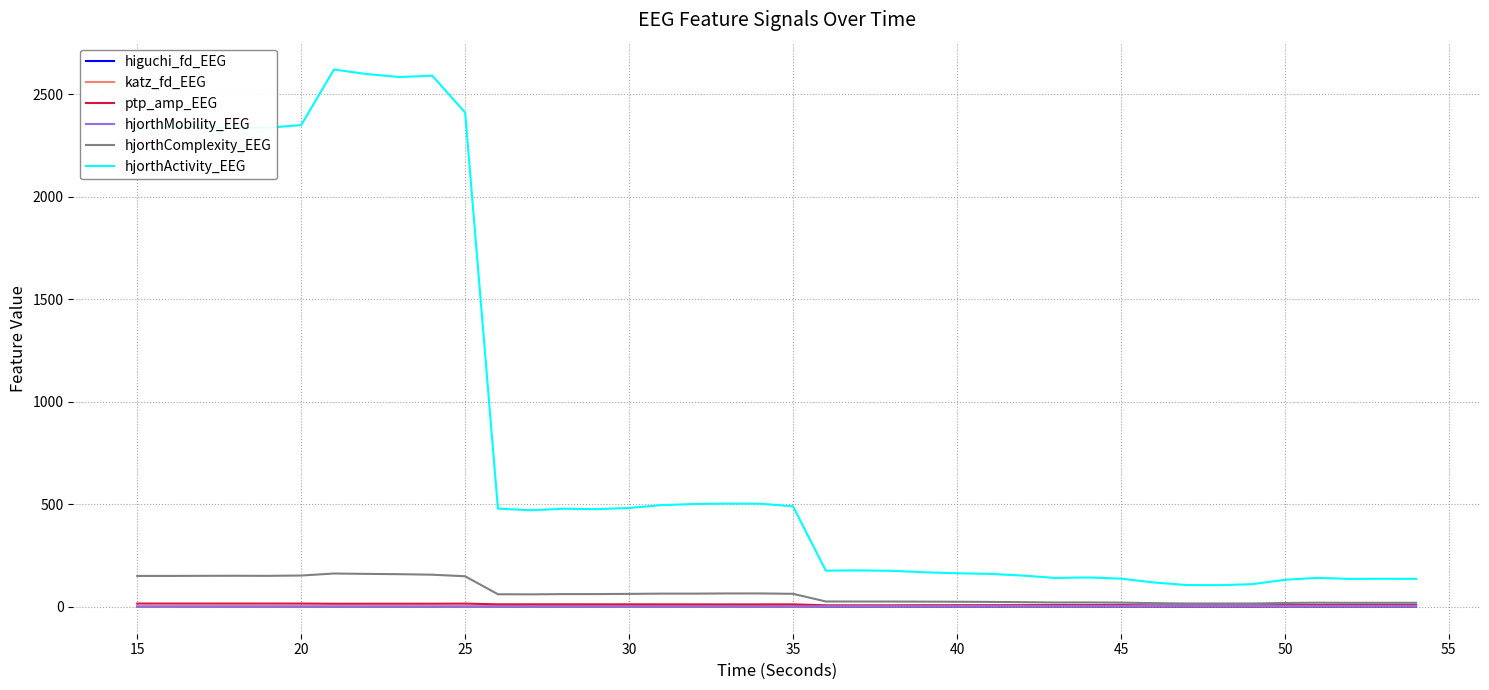

What are all the series names shown in the legend?

higuchi_fd_EEG, katz_fd_EEG, ptp_amp_EEG, hjorthMobility_EEG, hjorthComplexity_EEG, hjorthActivity_EEG